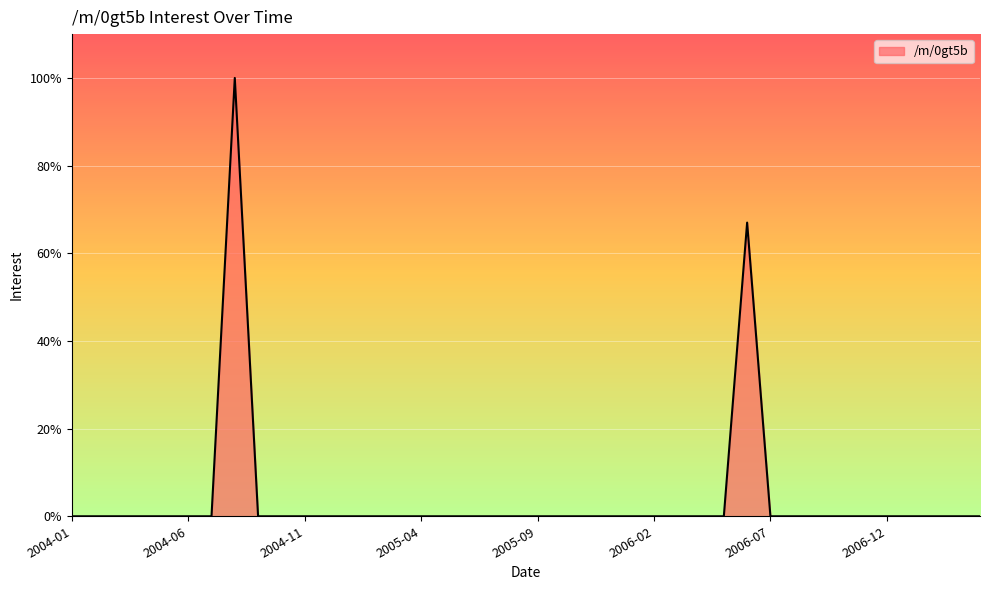

What is the average value?

4